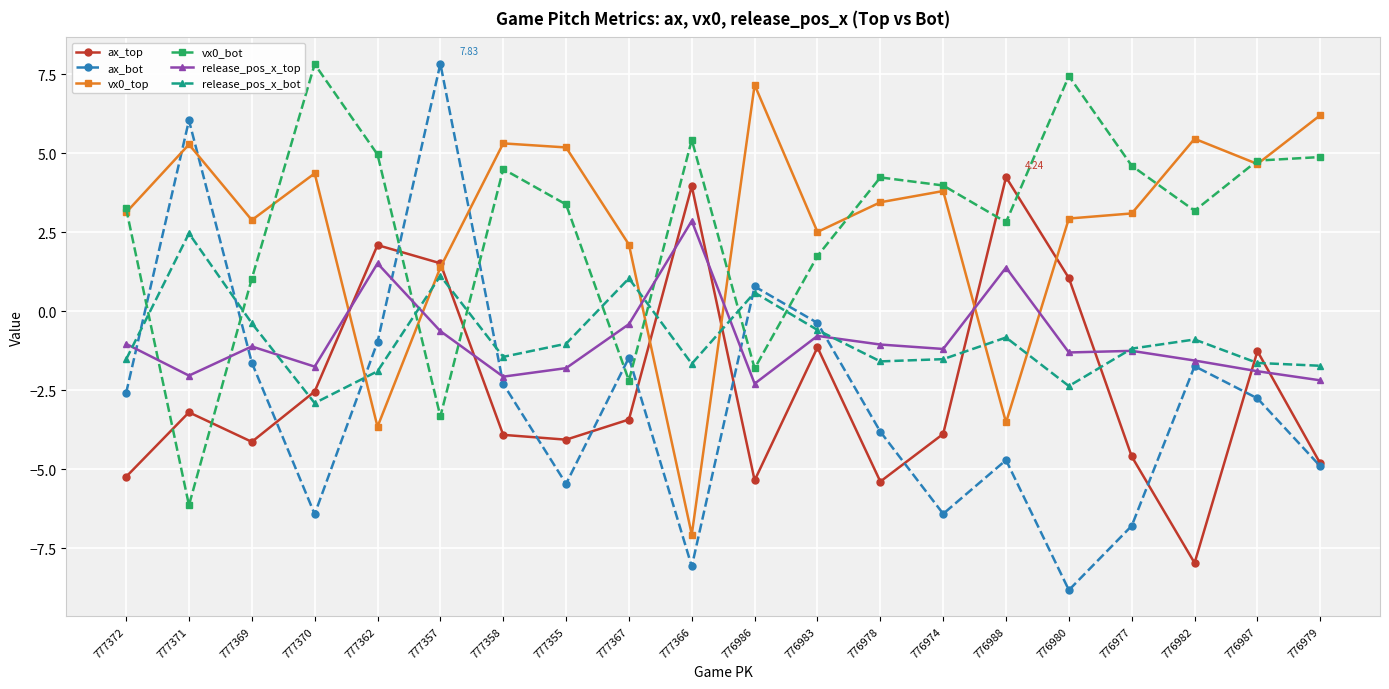

Which category has the highest value in the release_pos_x_bot series?

777371